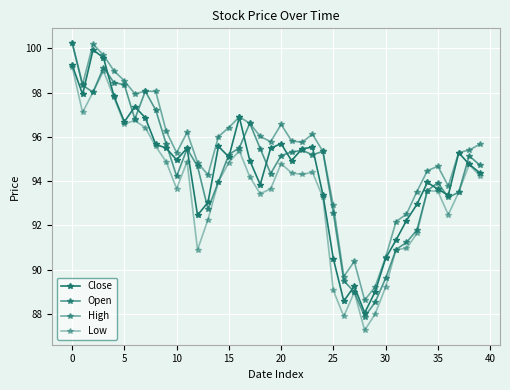

Does the chart have visible grid lines?

Yes